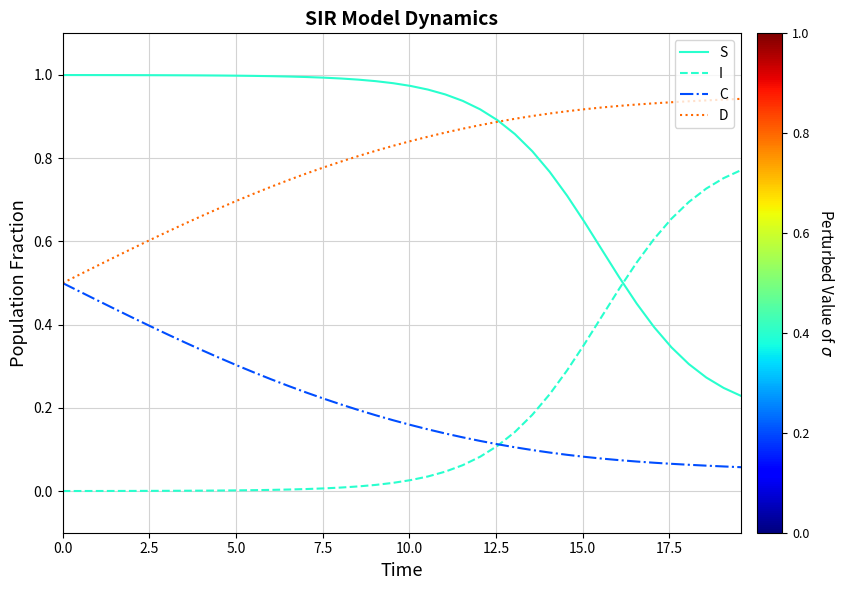

List the series in order of their peak value, highest first.

S, D, I, C